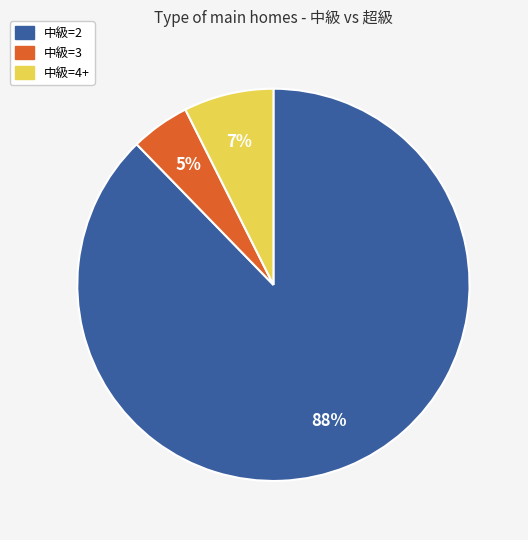

Is there a majority slice in this chart?

Yes